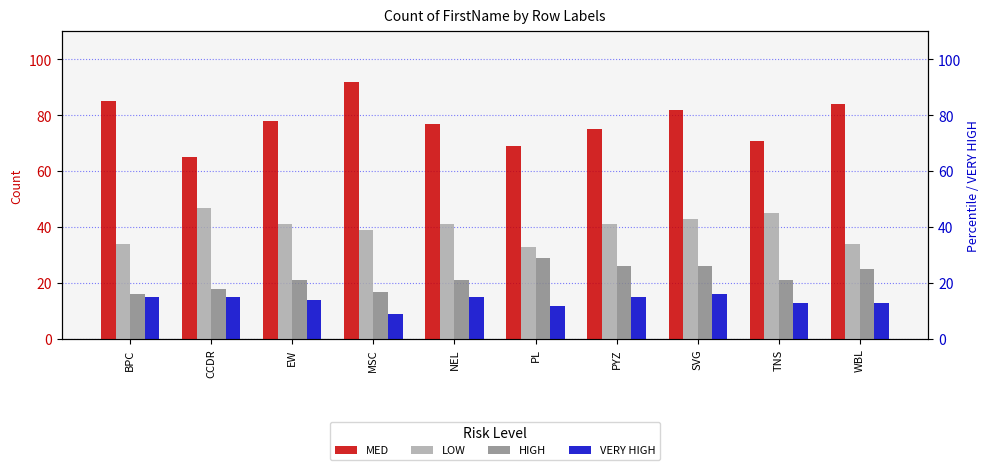

At BPC, list the series in order from smallest to largest.

VERY HIGH, HIGH, LOW, MED